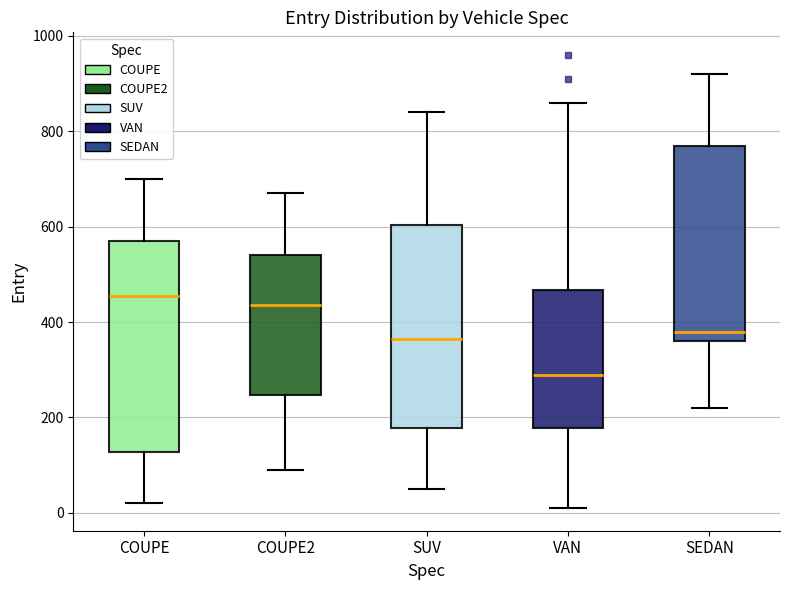

Reading left to right, read every box against the y-axis: the position of its median line, the range the box covers, and the ends of its whiskers. The values are not printed on the chart, so give them approximately, as read against the axis.

COUPE: median 460, box 120 to 580, whiskers 20 to 700
COUPE2: median 440, box 240 to 540, whiskers 100 to 680
SUV: median 360, box 180 to 600, whiskers 60 to 840
VAN: median 300, box 180 to 460, whiskers 20 to 860
SEDAN: median 380, box 360 to 780, whiskers 220 to 920